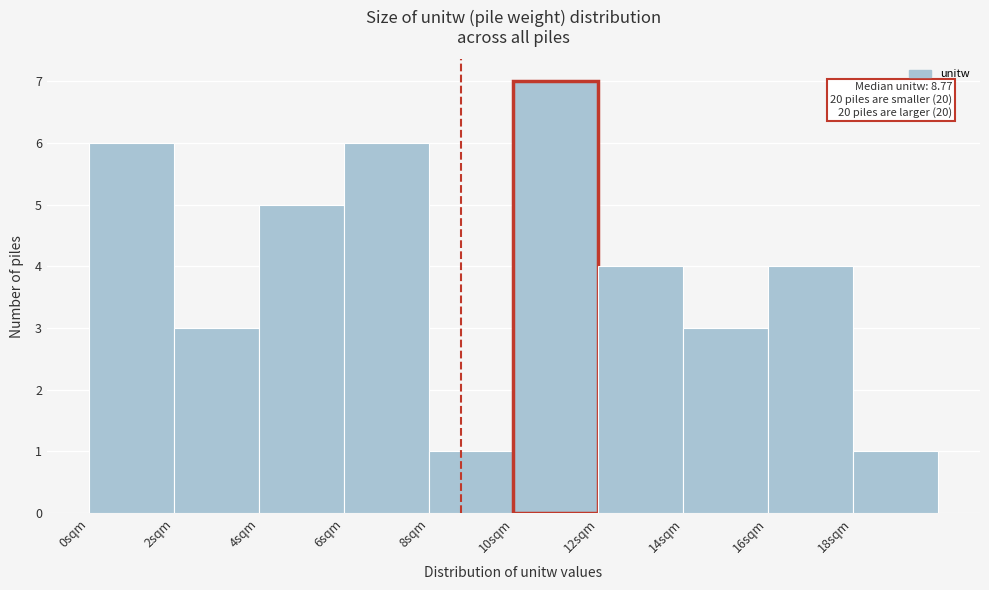

Over which range of the x-axis is the bar tallest?

10 to 12